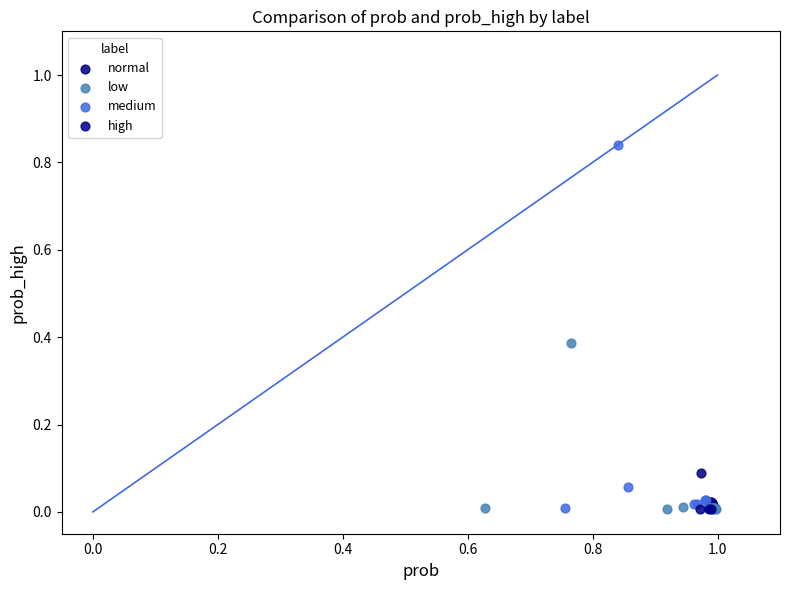

Which series has the widest spread of Y values?

medium